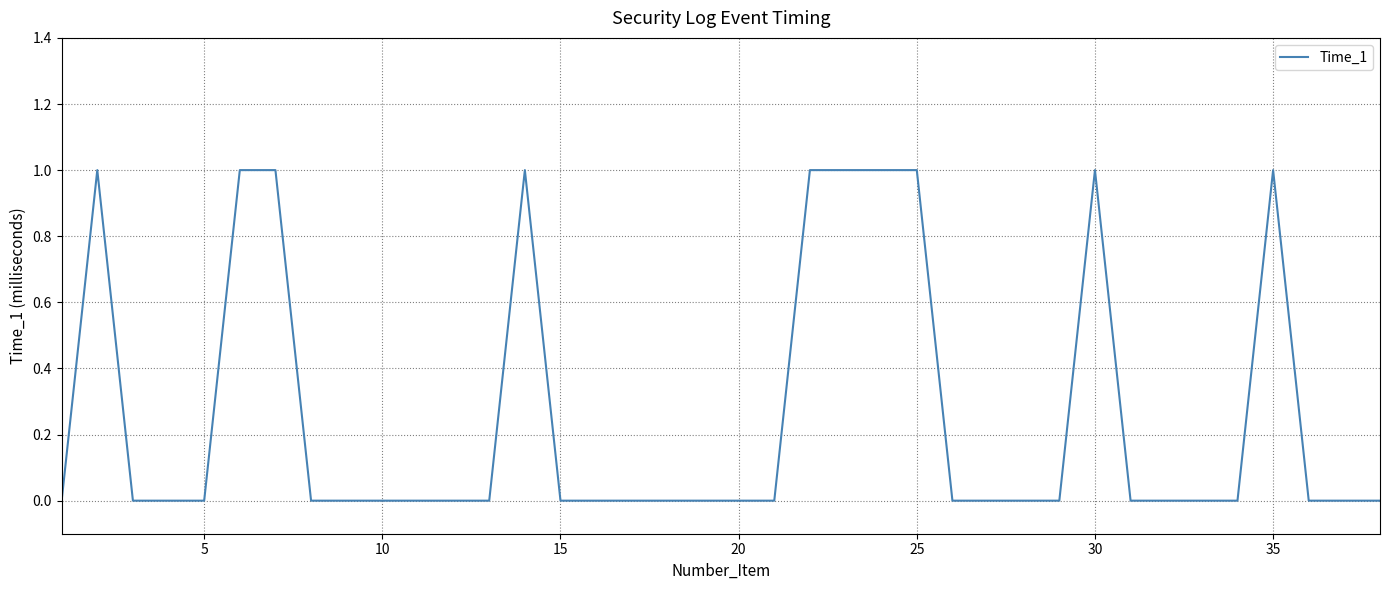

How many lines are shown in the chart?

1